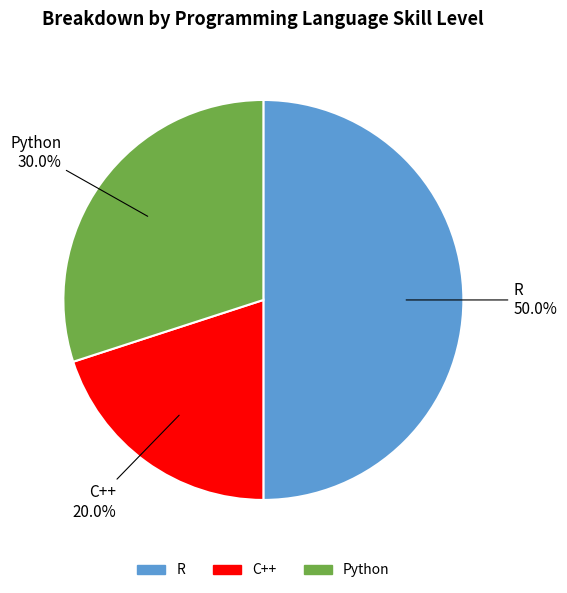

The R slice represents 37% of the pie. True or false?

False